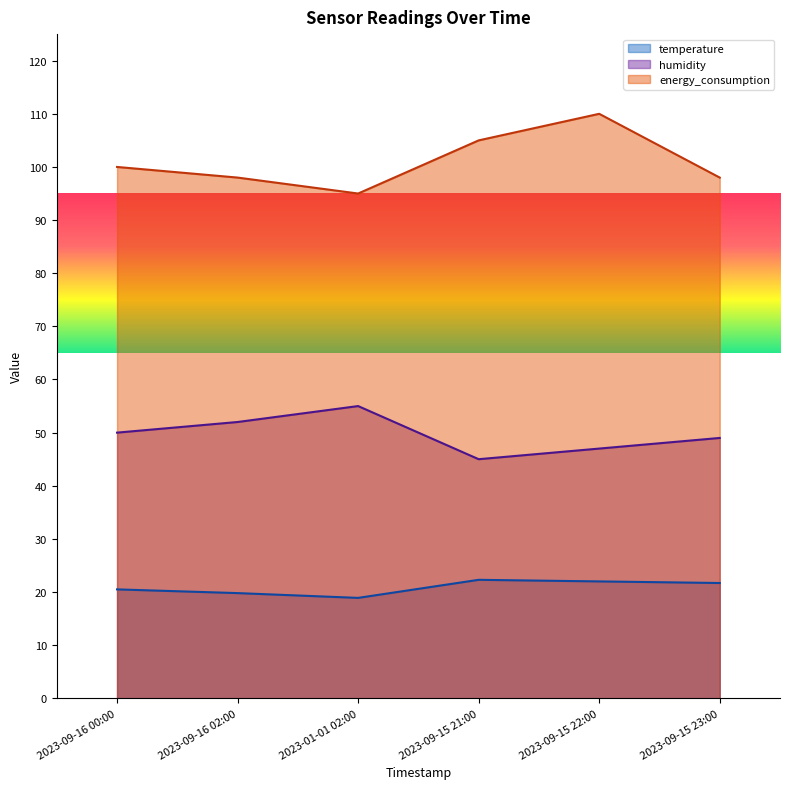

True or false: humidity and temperature intersect in this chart.

False